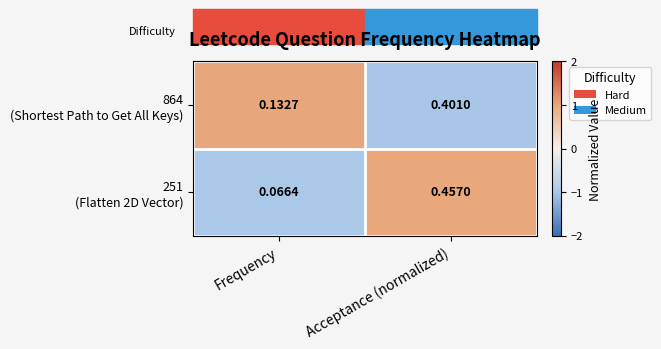

Which category has the highest value across all series?

Acceptance (normalized)